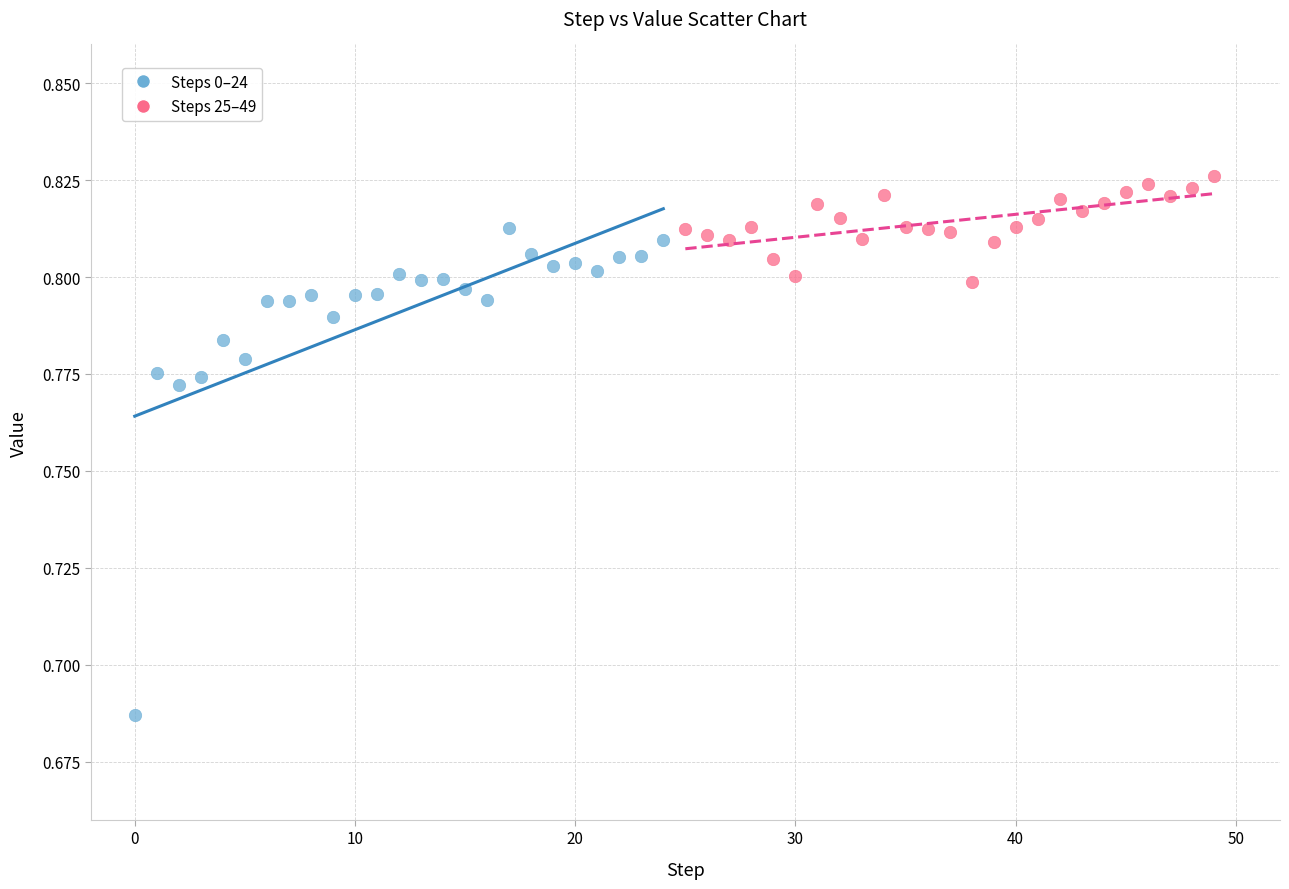

Which series contains the lowest Y value?

Steps 0–24